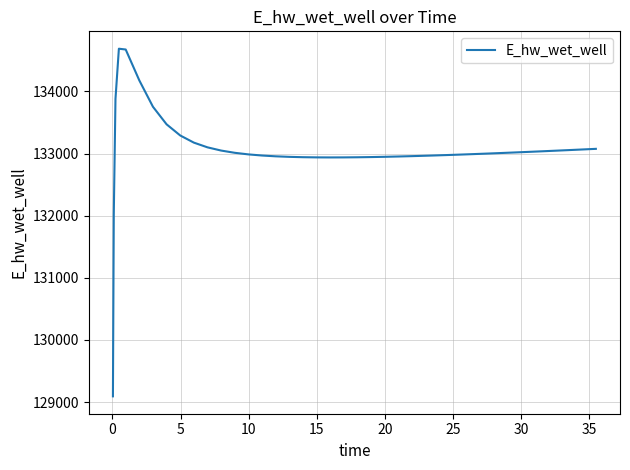

What is the difference between the maximum and minimum values?

5594.9